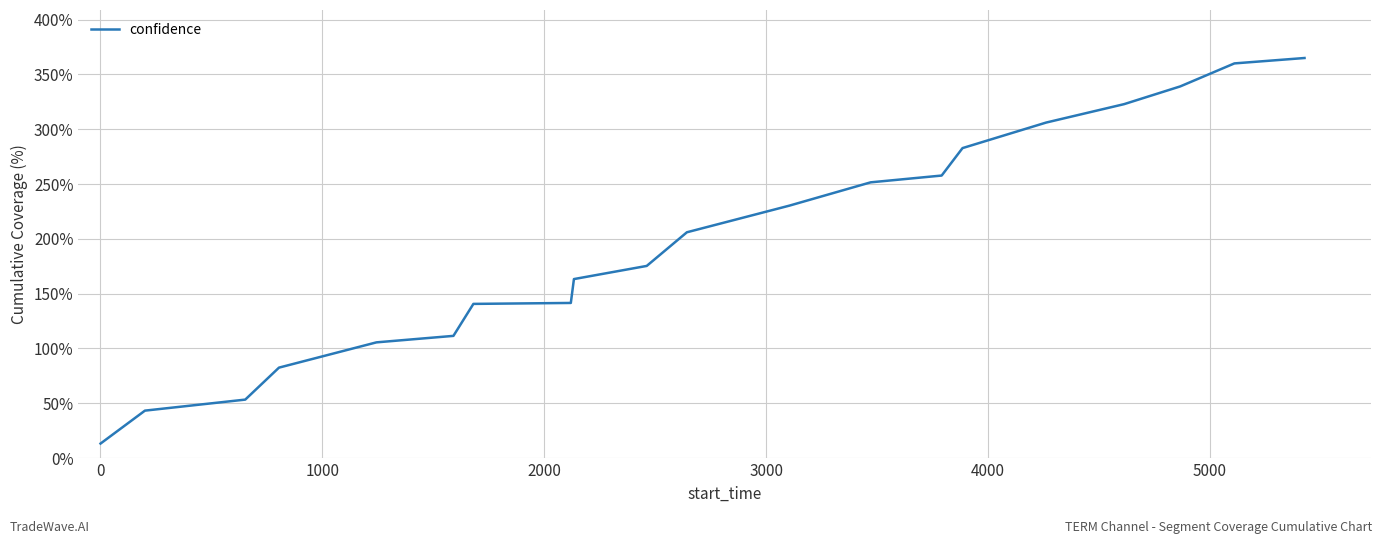

What is the difference between the maximum and minimum values?

351.7